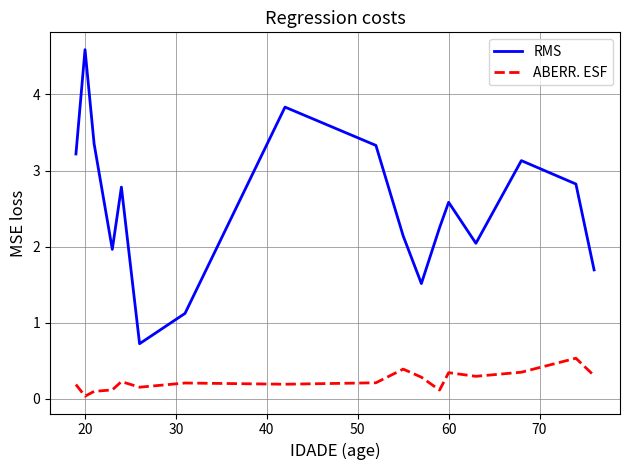

How many lines are shown in the chart?

2